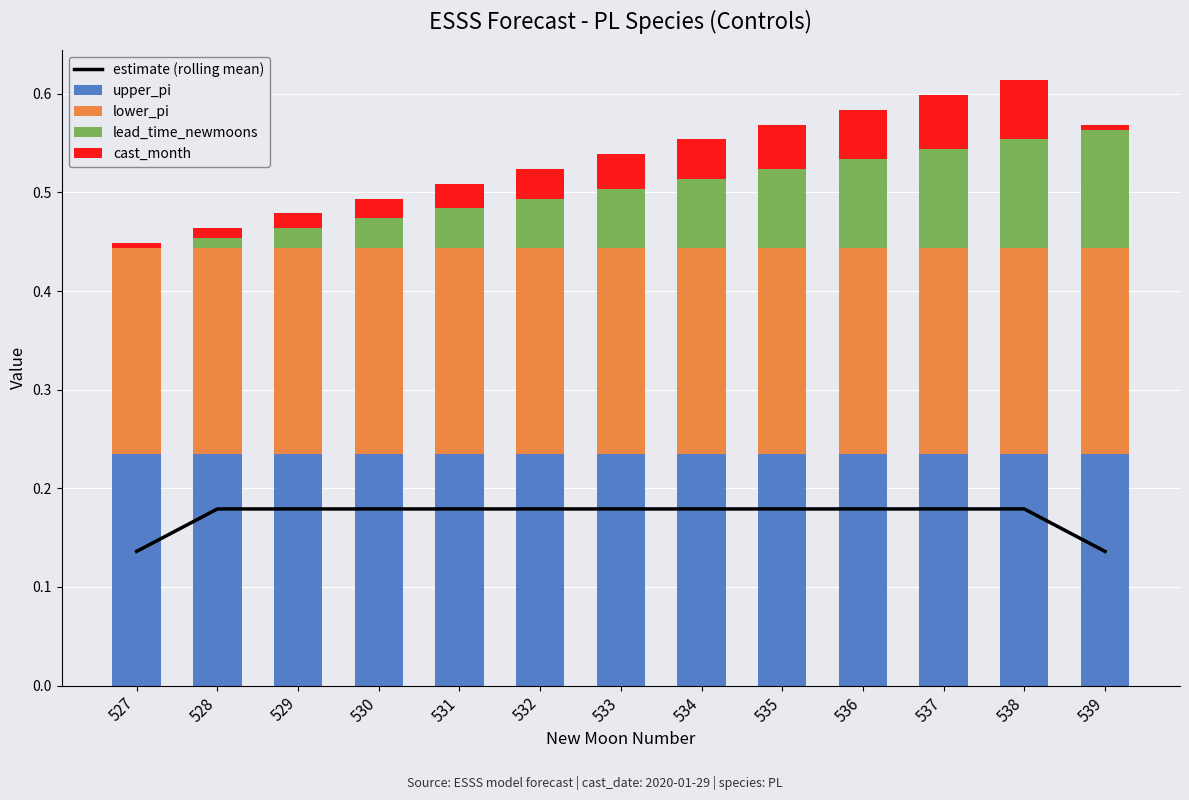

At which category does the chart reach its peak across all series?

539